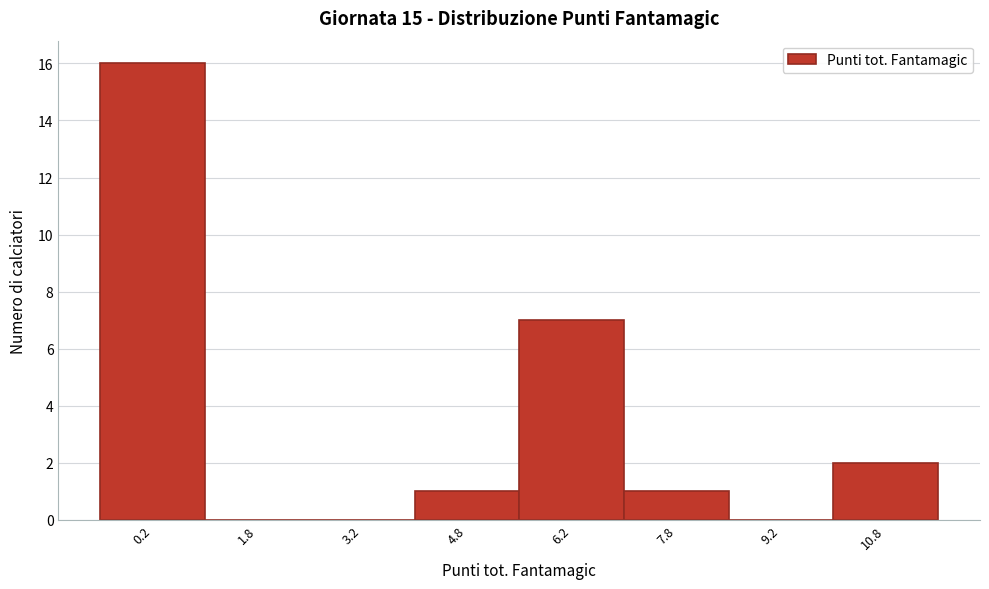

Reading left to right, transcribe this chart: for each bar, give the range it covers on the x-axis and its height. Neither the bar edges nor the heights are printed on the chart, so give them approximately, as read against the axes.

-0.5 to 1.0: 16
1.0 to 2.5: 0
2.5 to 4.0: 0
4.0 to 5.5: 1
5.5 to 7.0: 7
7.0 to 8.5: 1
8.5 to 10.0: 0
10.0 to 11.5: 2